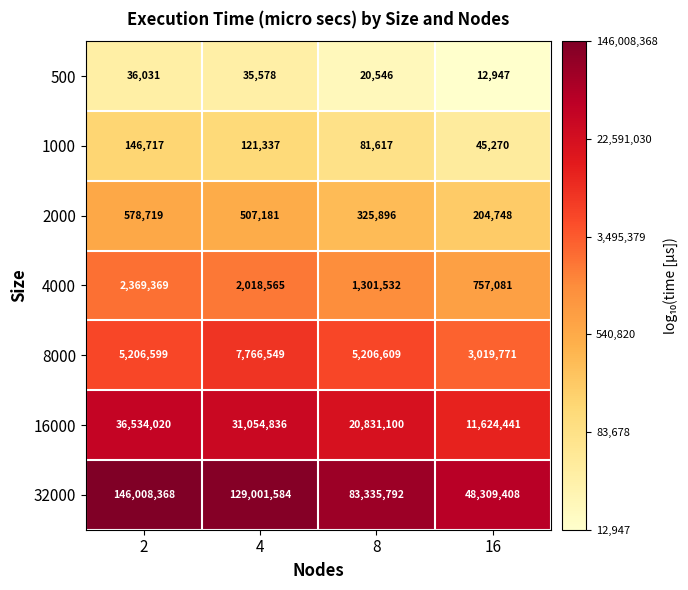

At which category does the chart reach its minimum across all series?

16